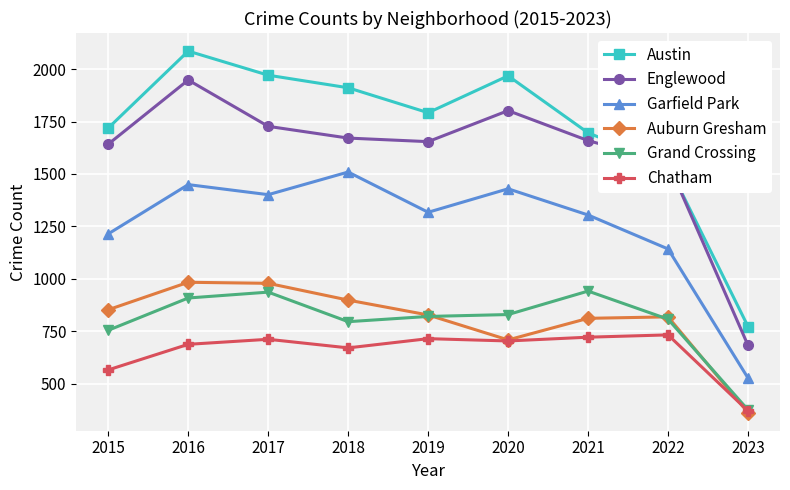

What is the difference between the maximum and minimum values in the Englewood series?

1266